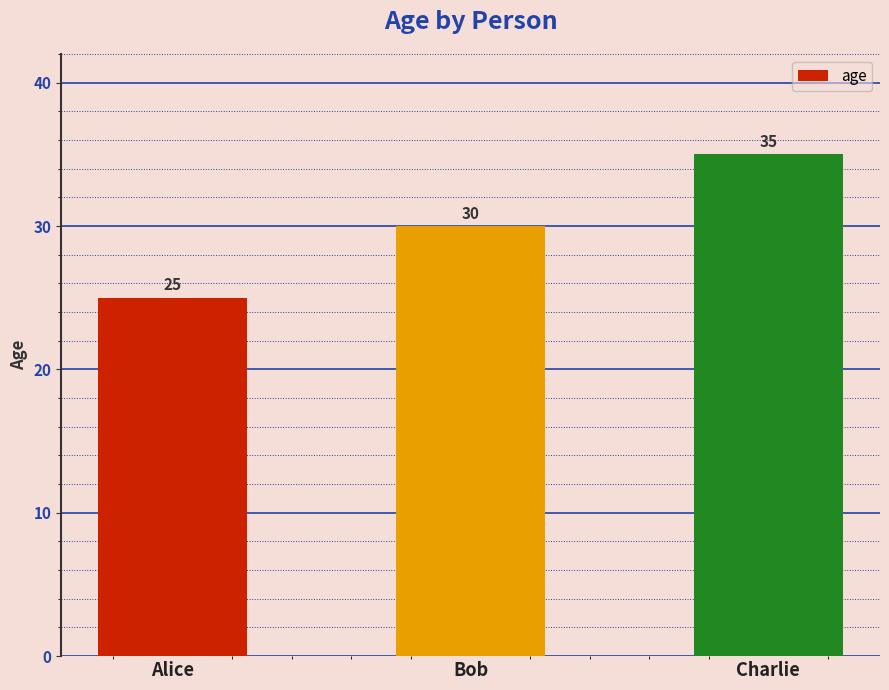

What is the label of the 3rd bar from the right?

Alice